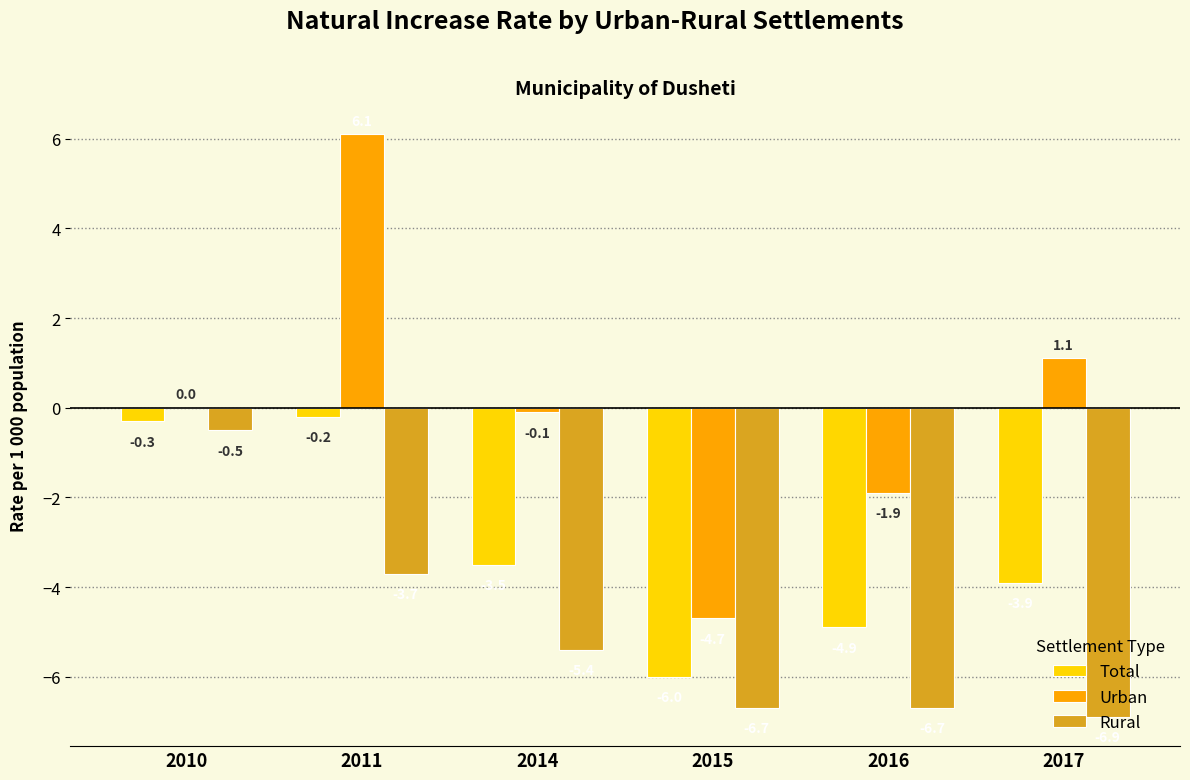

At which category is the sum across all series the highest?

2011